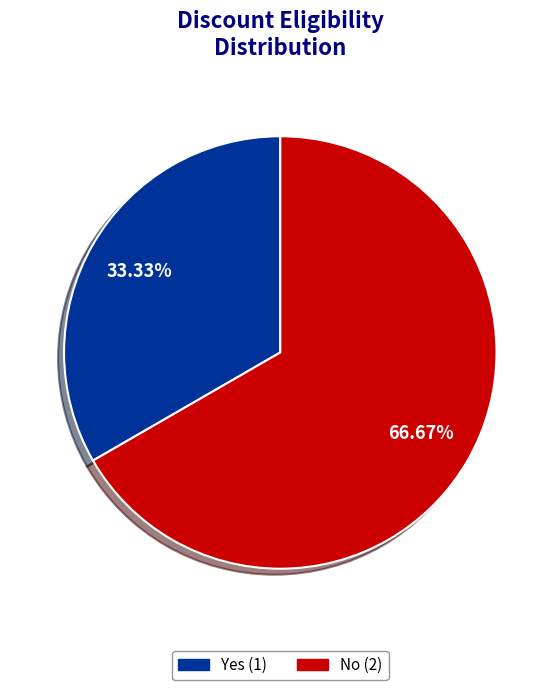

Is there any slice that represents more than half of the pie?

Yes